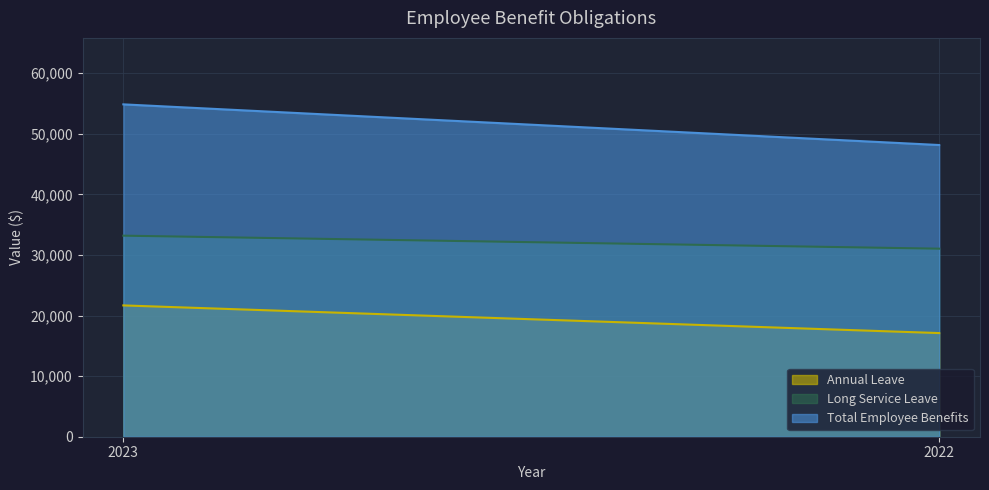

What is the sum of the Total Employee Benefits values at 2023 and 2022?

103012